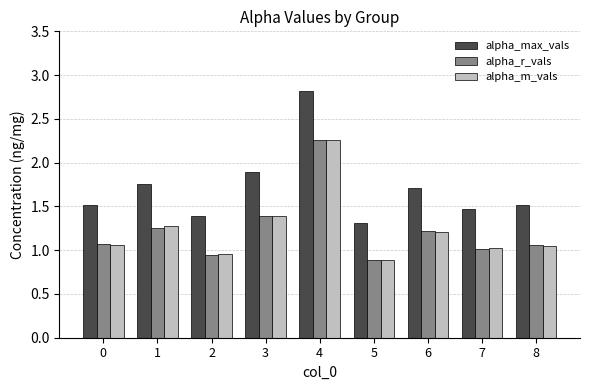

How many bars are there in each group?

3